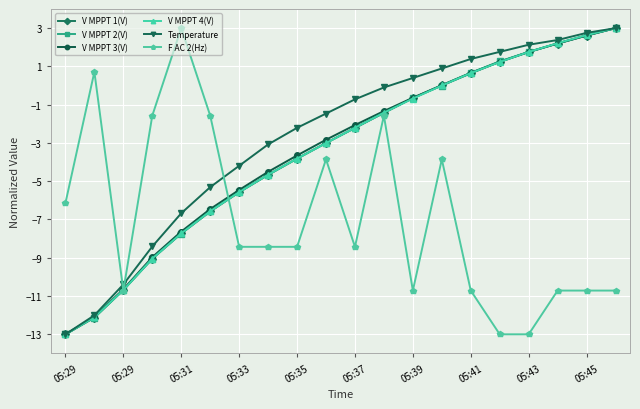

At how many categories does at least one series exceed -5?

18